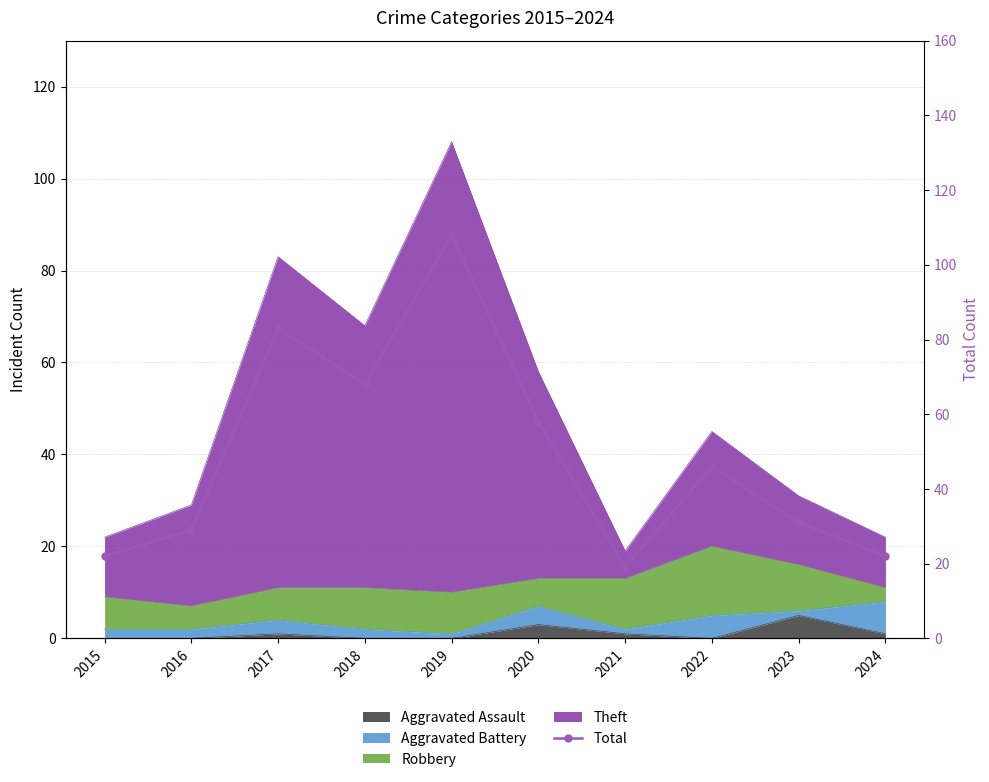

True or false: there are more than 1 points higher than both neighbors.

True